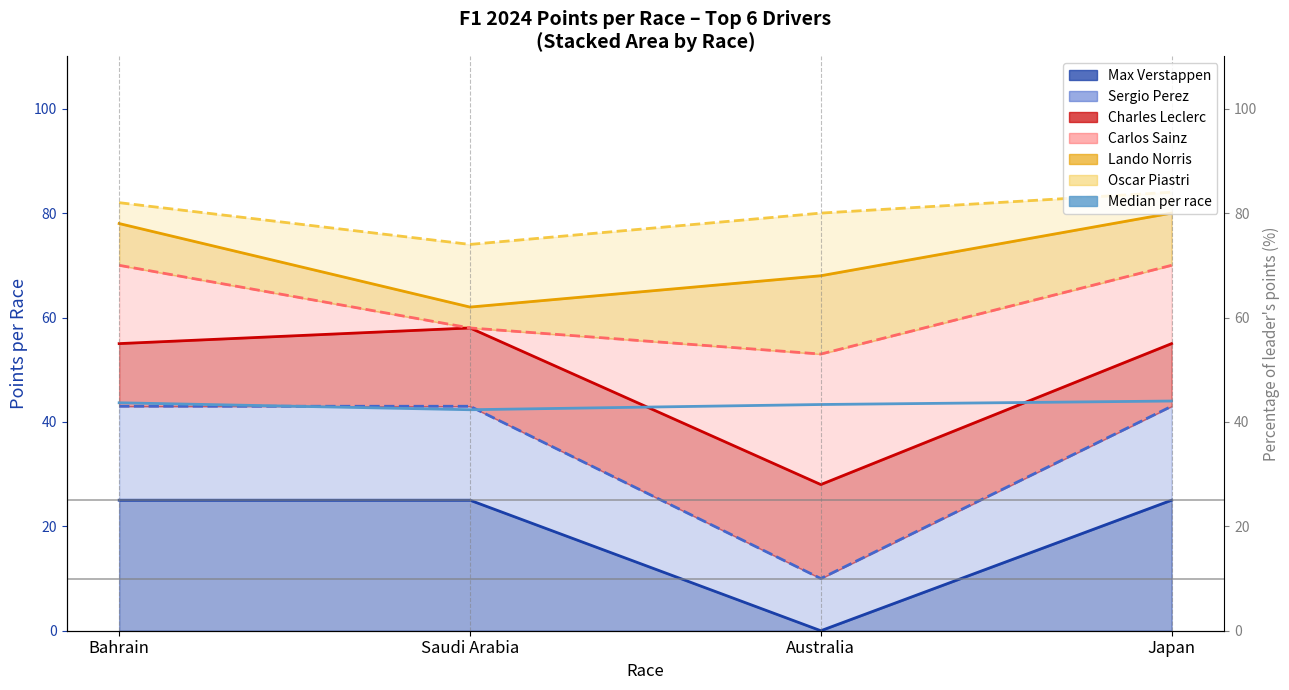

The chart shows a value of 58.6 at Japan. True or false?

False